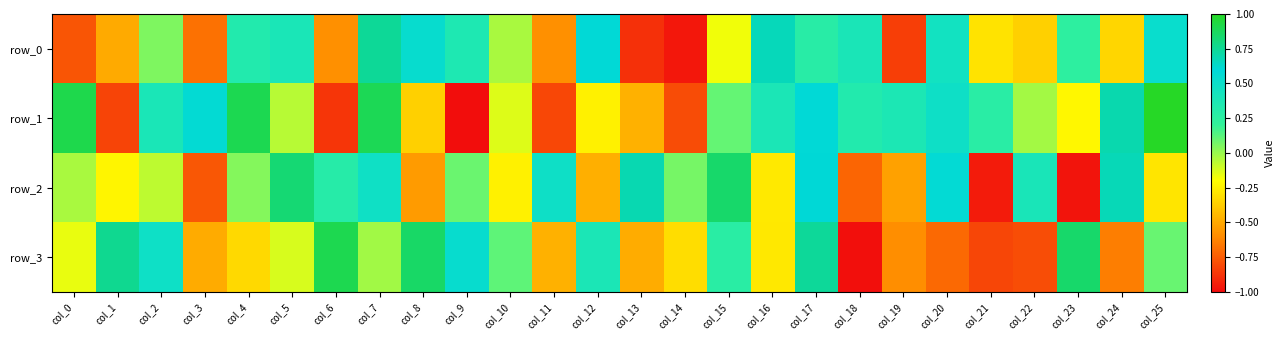

At which label does row_1 first exceed 0?

col_0